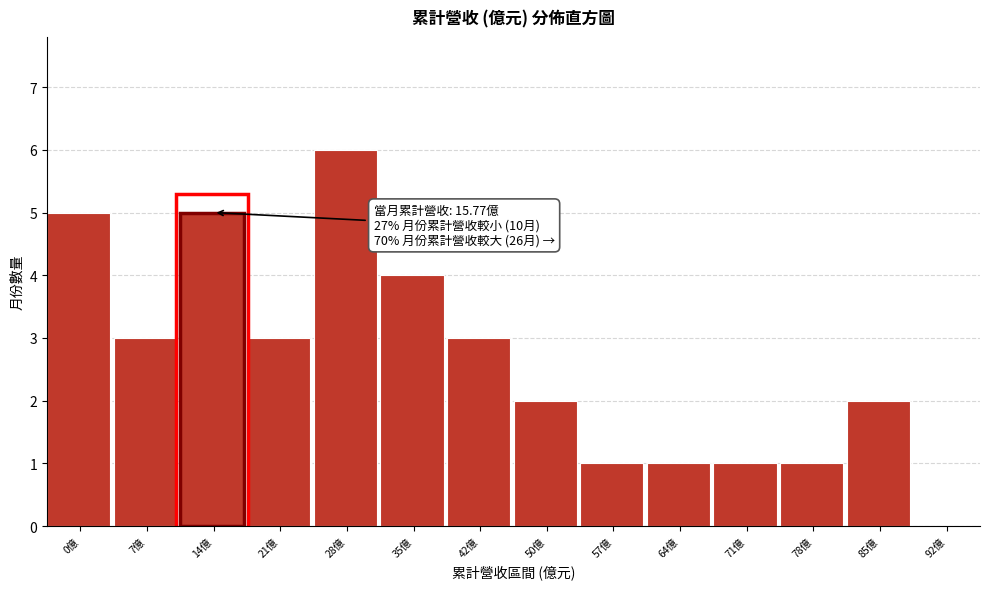

Reading right to left, extract all data points from this chart.

92億=0	85億=2	78億=1	71億=1	64億=1	57億=1	50億=2	42億=3	35億=4	28億=6	21億=3	14億=5	7億=3	0億=5